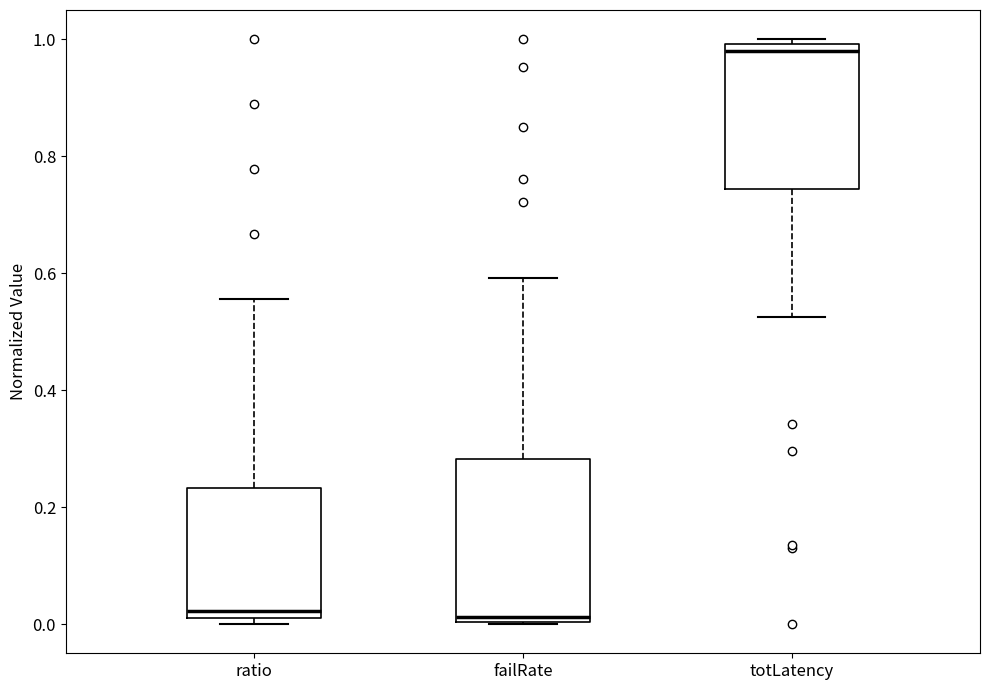

Which box is the tallest, from its lower edge to its upper edge?

failRate